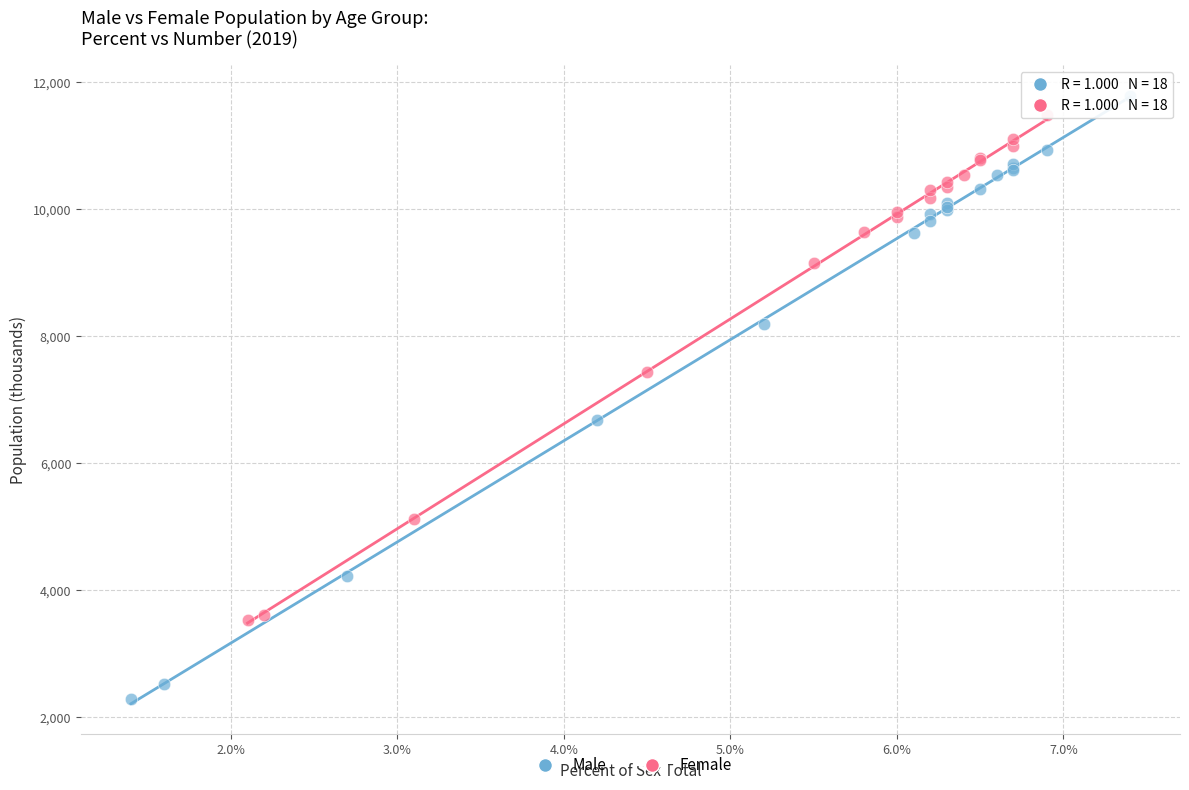

What are all the series names shown in the legend?

Male, Female